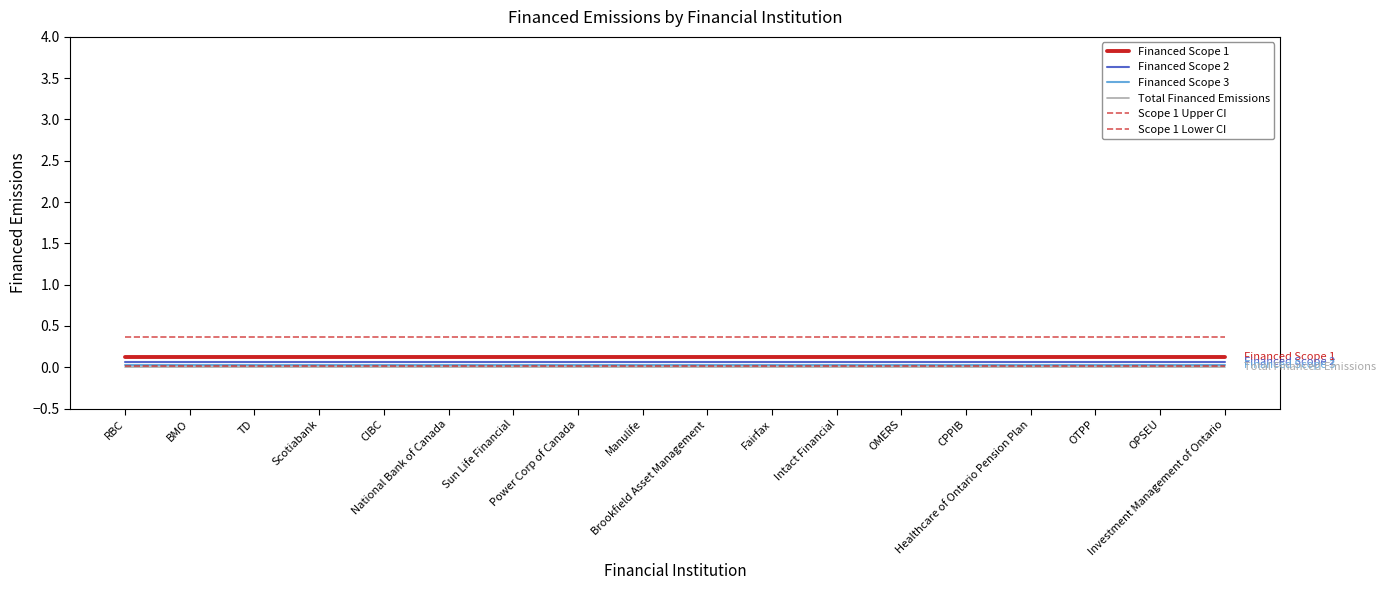

True or false: Scope 1 Upper CI and Financed Scope 1 cross at least once.

False